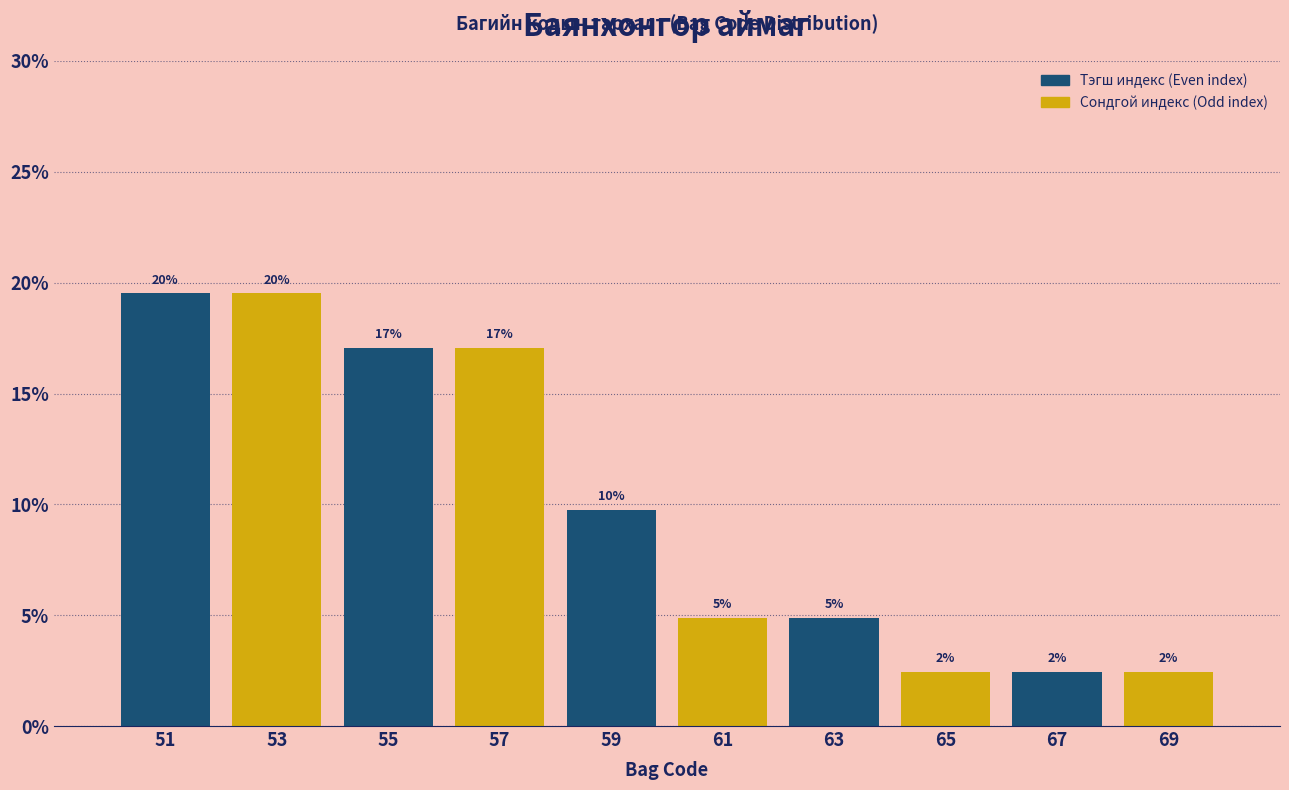

Are the bars horizontal?

No